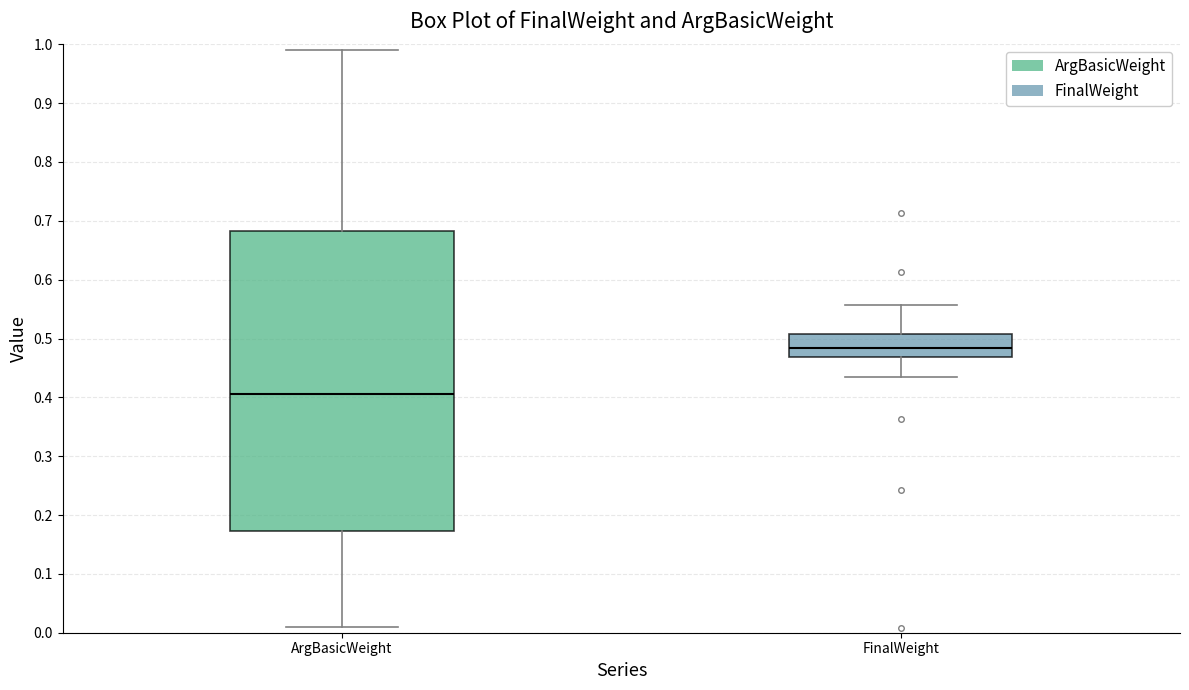

Which box is the tallest, from its lower edge to its upper edge?

ArgBasicWeight